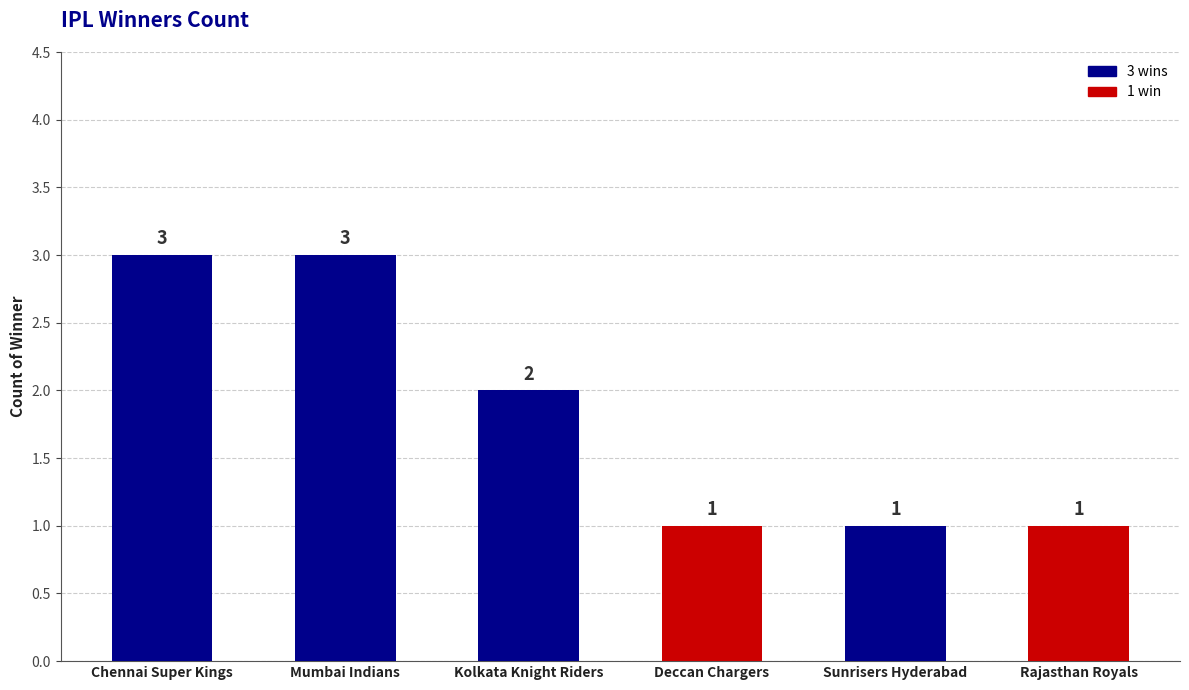

True or false: the data shows 1 at Deccan Chargers.

True